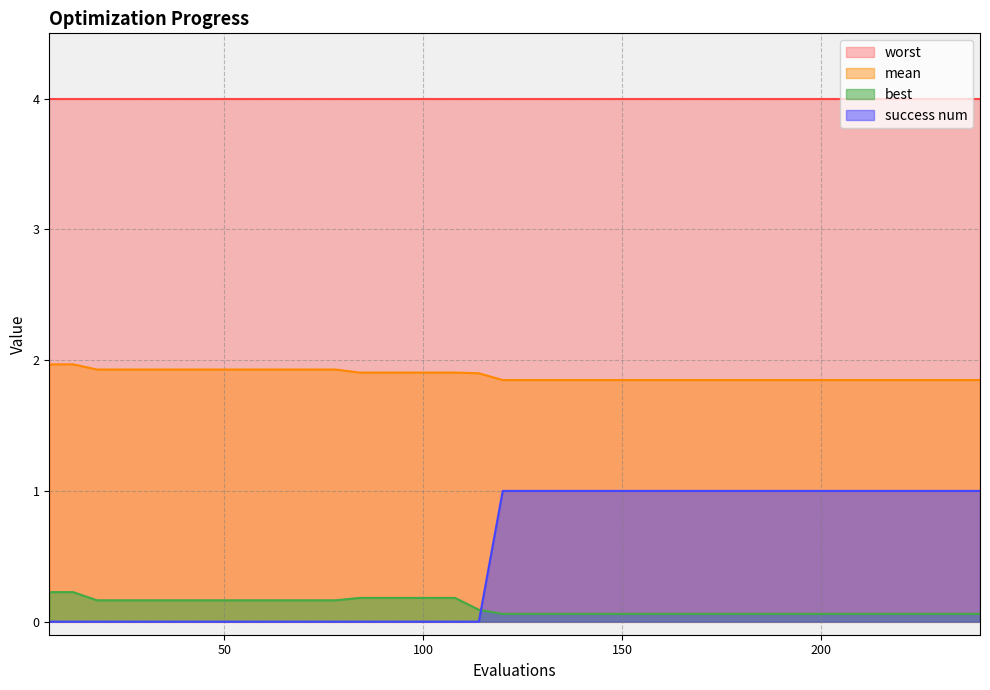

Which series changed the most between 138 and 222?

mean